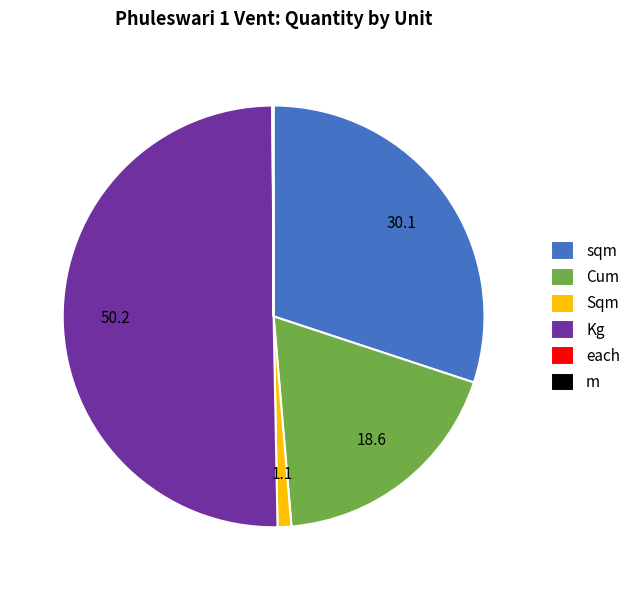

Which category has the biggest portion of the pie?

Kg